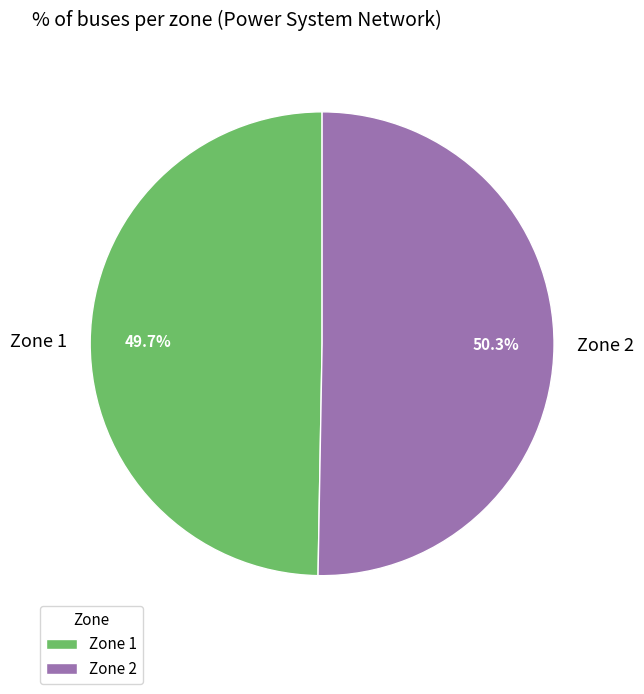

Count the number of slices in the pie.

2